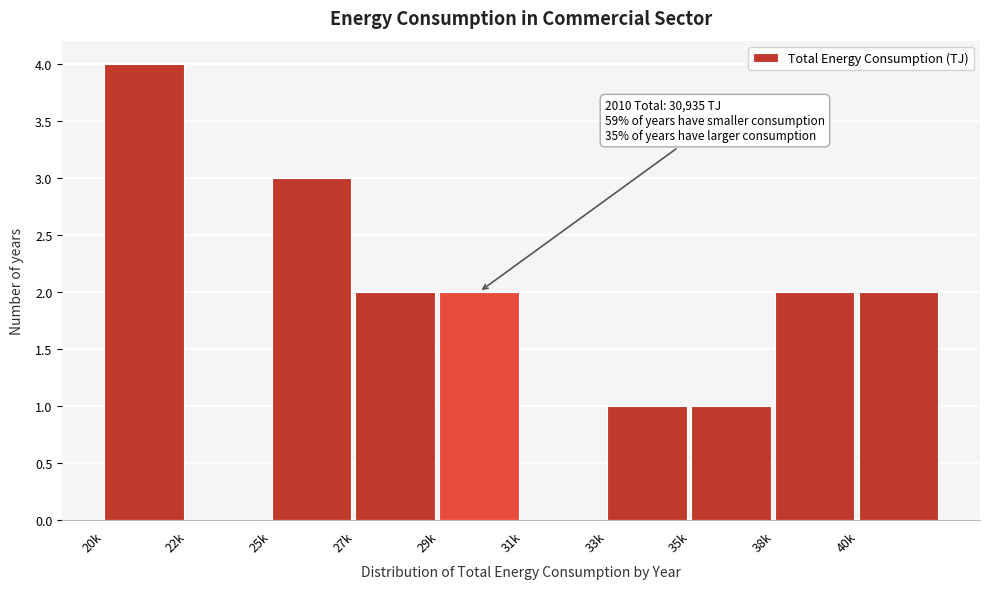

Reading left to right, extract all data points from this chart.

20k=4	22k=0	25k=3	27k=2	29k=2	31k=0	33k=1	35k=1	38k=2	40k=2